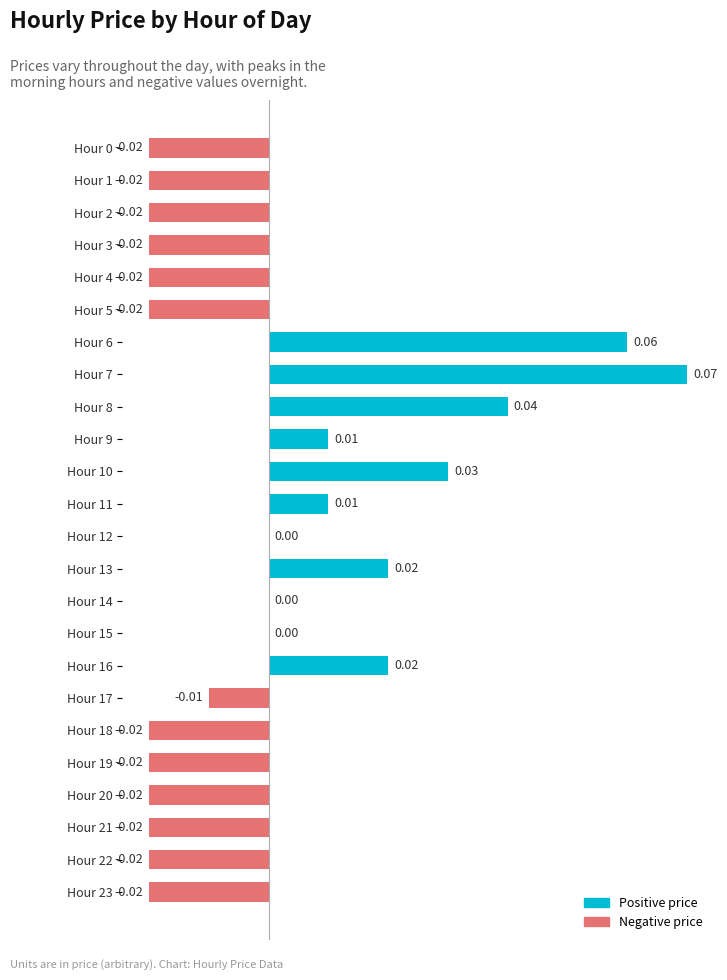

Between Hour 13 and Hour 5, which is larger?

Hour 13